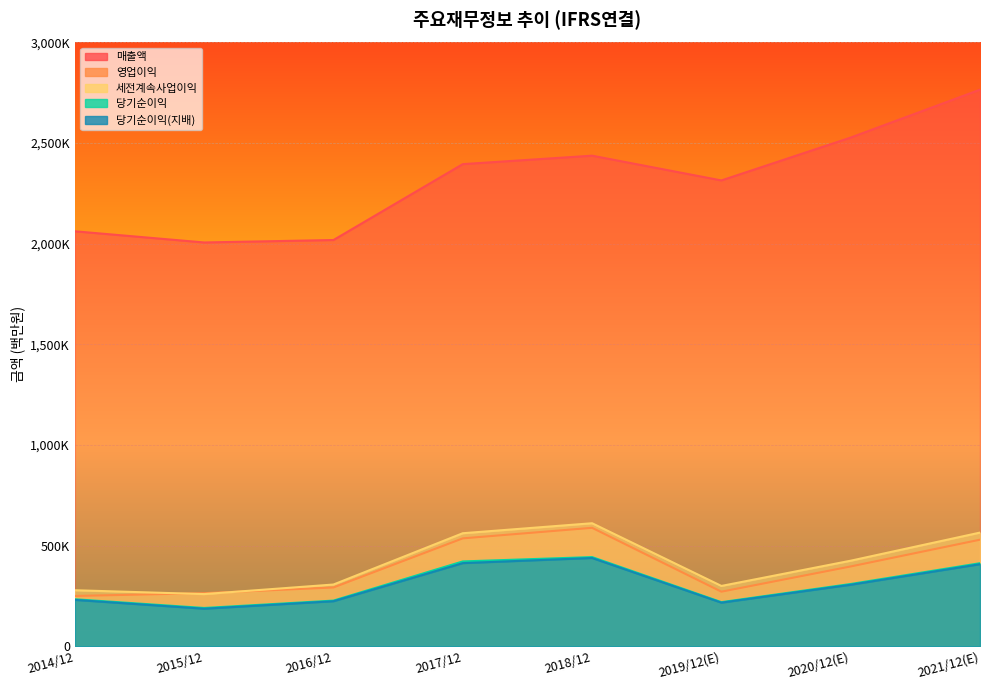

What is the difference between the 영업이익 values at 2019/12(E) and 2018/12?

317341